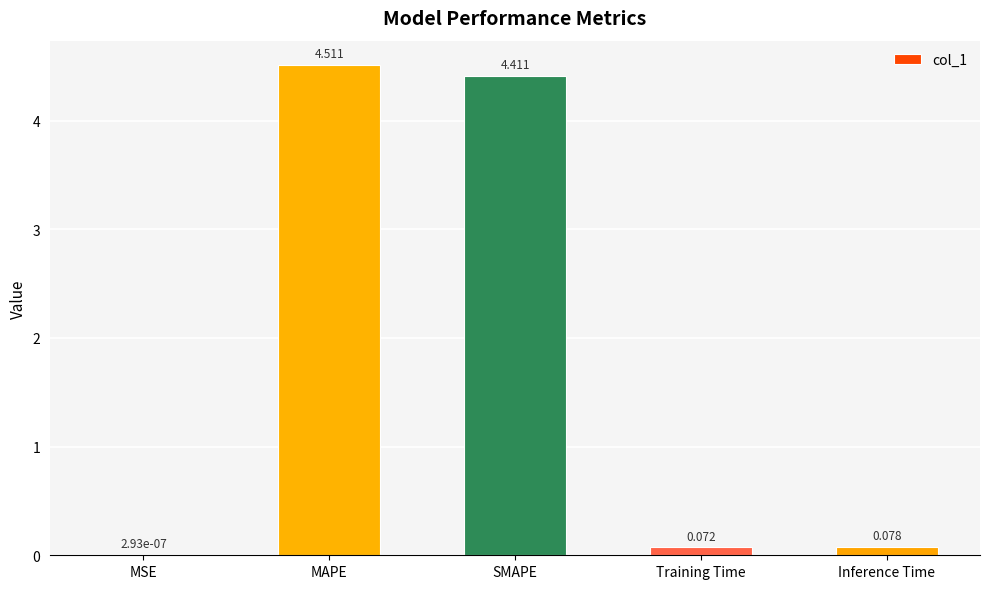

The chart shows a value of 4.5 at MAPE. True or false?

True